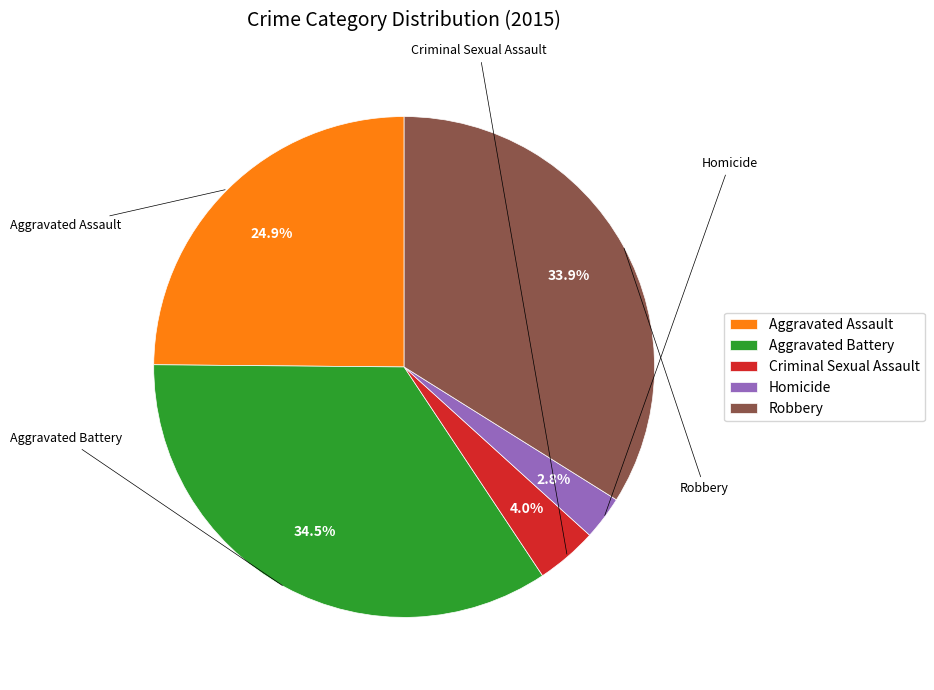

Which slice is the largest?

Aggravated Battery